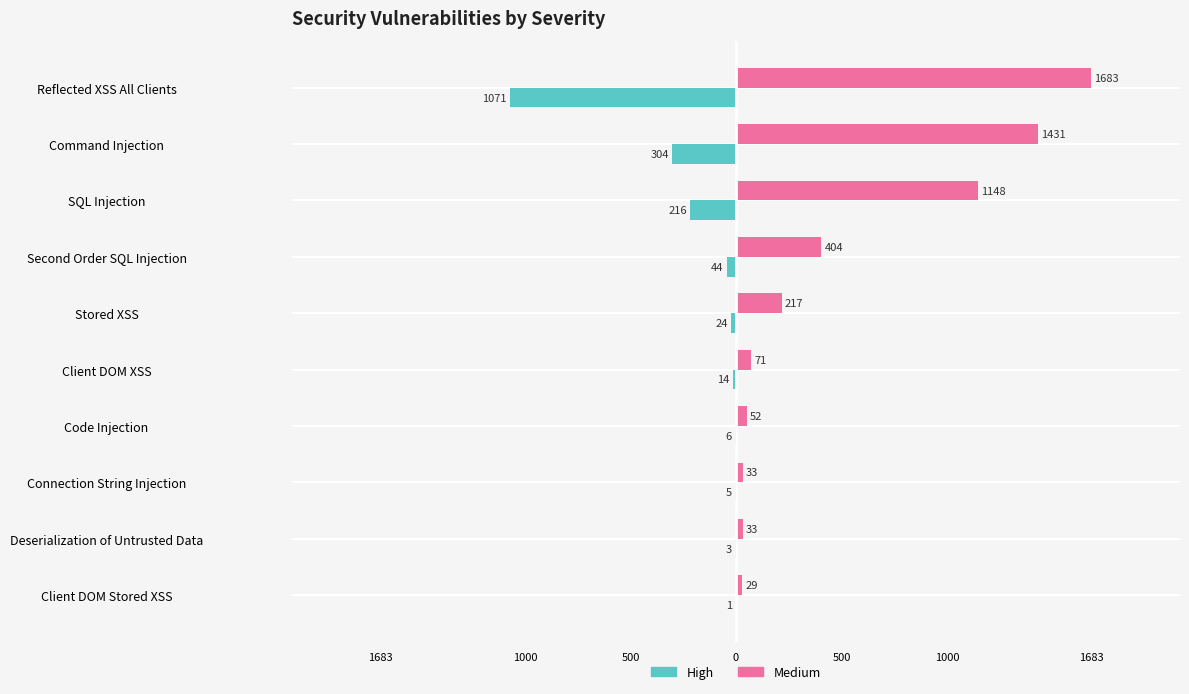

Rank the series by their maximum value, from lowest to highest.

High, Medium